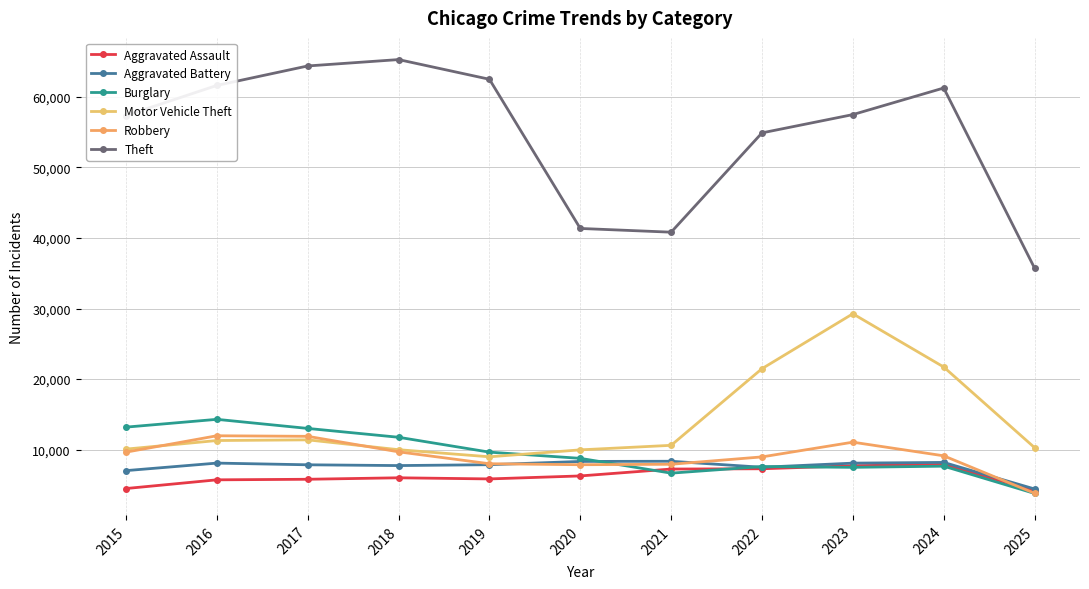

Which series has the widest spread of values?

Theft